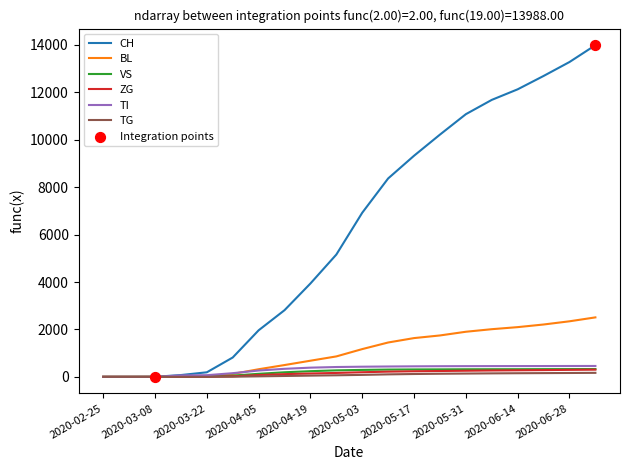

Which series has the widest spread of values?

CH